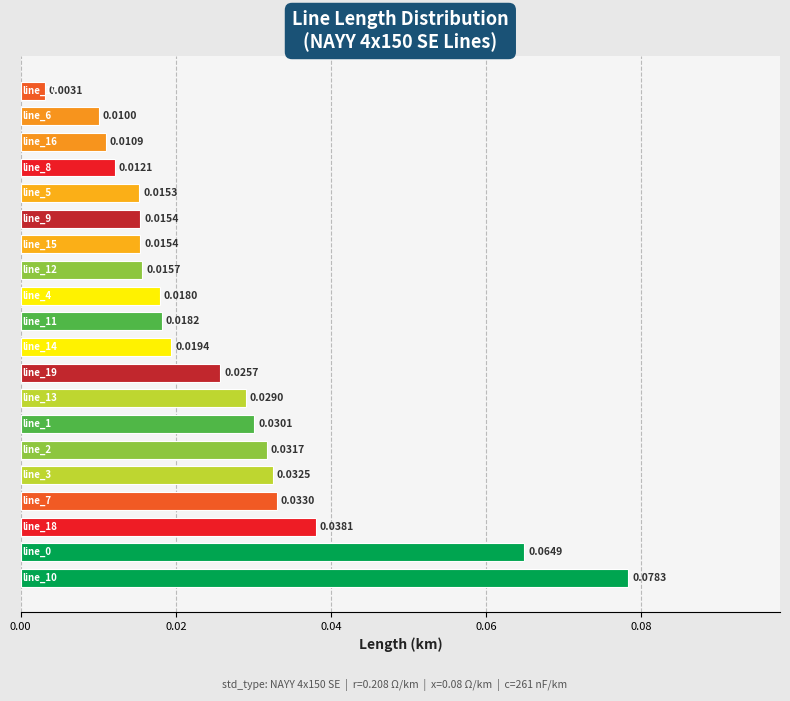

What is the sum of all values?

0.5